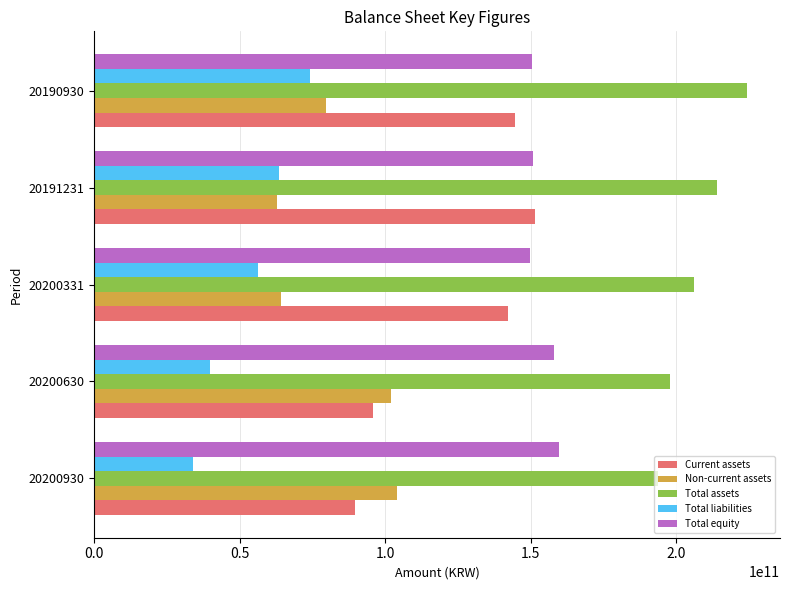

What is the difference between the Total liabilities values at 20200630 and 20200930?

6039491688